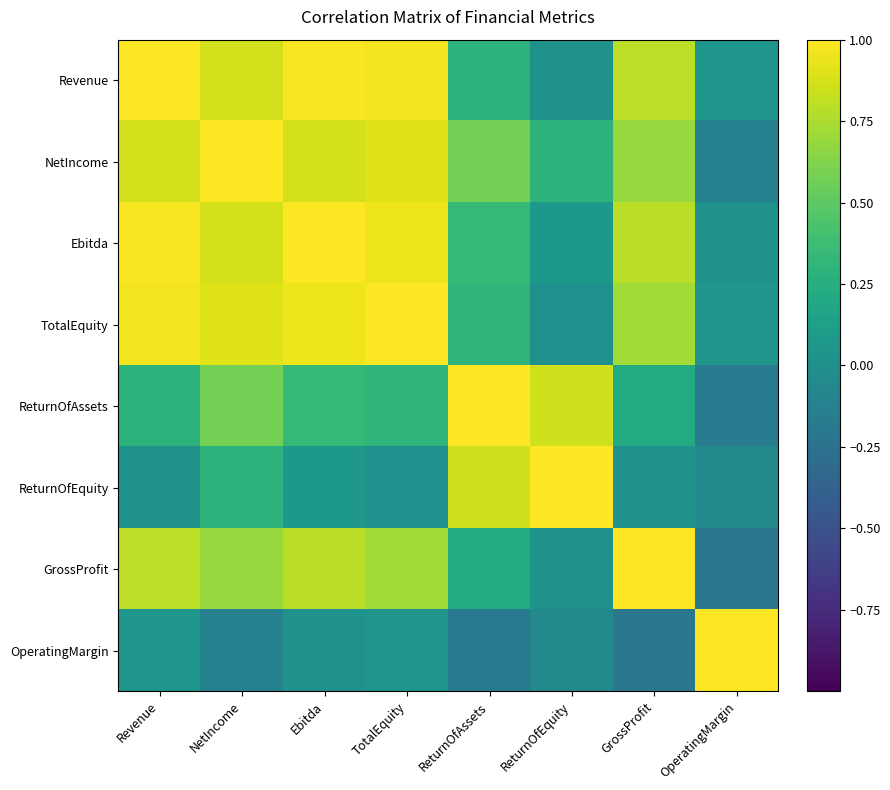

Reading left to right, what are all the values shown in this chart?

Revenue: Revenue=1.0	NetIncome=0.9	Ebitda=1.0	TotalEquity=1.0	ReturnOfAssets=0.3	ReturnOfEquity=0.0	GrossProfit=0.8	OperatingMargin=0.1
NetIncome: Revenue=0.9	NetIncome=1.0	Ebitda=0.9	TotalEquity=0.9	ReturnOfAssets=0.6	ReturnOfEquity=0.3	GrossProfit=0.7	OperatingMargin=-0.1
Ebitda: Revenue=1.0	NetIncome=0.9	Ebitda=1.0	TotalEquity=0.9	ReturnOfAssets=0.3	ReturnOfEquity=0.1	GrossProfit=0.8	OperatingMargin=0.0
TotalEquity: Revenue=1.0	NetIncome=0.9	Ebitda=0.9	TotalEquity=1.0	ReturnOfAssets=0.3	ReturnOfEquity=0.0	GrossProfit=0.7	OperatingMargin=0.0
ReturnOfAssets: Revenue=0.3	NetIncome=0.6	Ebitda=0.3	TotalEquity=0.3	ReturnOfAssets=1.0	ReturnOfEquity=0.9	GrossProfit=0.2	OperatingMargin=-0.2
ReturnOfEquity: Revenue=0.0	NetIncome=0.3	Ebitda=0.1	TotalEquity=0.0	ReturnOfAssets=0.9	ReturnOfEquity=1.0	GrossProfit=0.0	OperatingMargin=-0.1
GrossProfit: Revenue=0.8	NetIncome=0.7	Ebitda=0.8	TotalEquity=0.7	ReturnOfAssets=0.2	ReturnOfEquity=0.0	GrossProfit=1.0	OperatingMargin=-0.2
OperatingMargin: Revenue=0.1	NetIncome=-0.1	Ebitda=0.0	TotalEquity=0.0	ReturnOfAssets=-0.2	ReturnOfEquity=-0.1	GrossProfit=-0.2	OperatingMargin=1.0